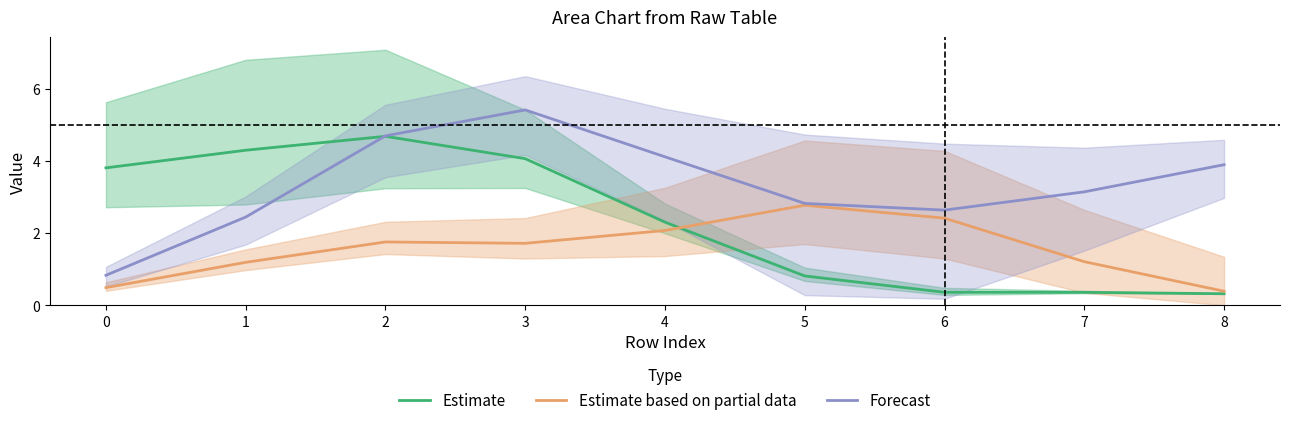

What is the total value across all series at 5?

6.4